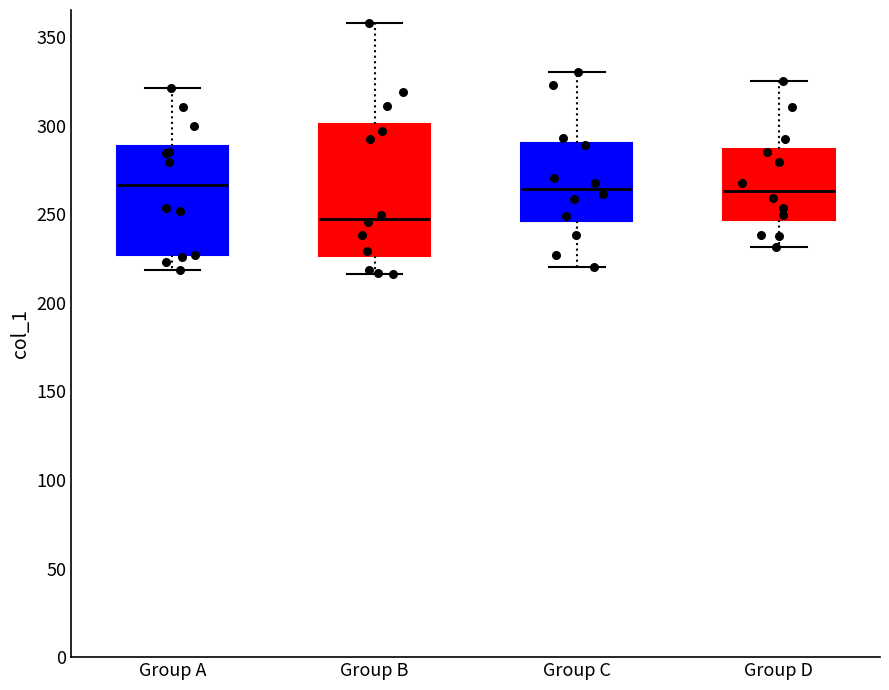

Which box's median line is the lowest?

Group B